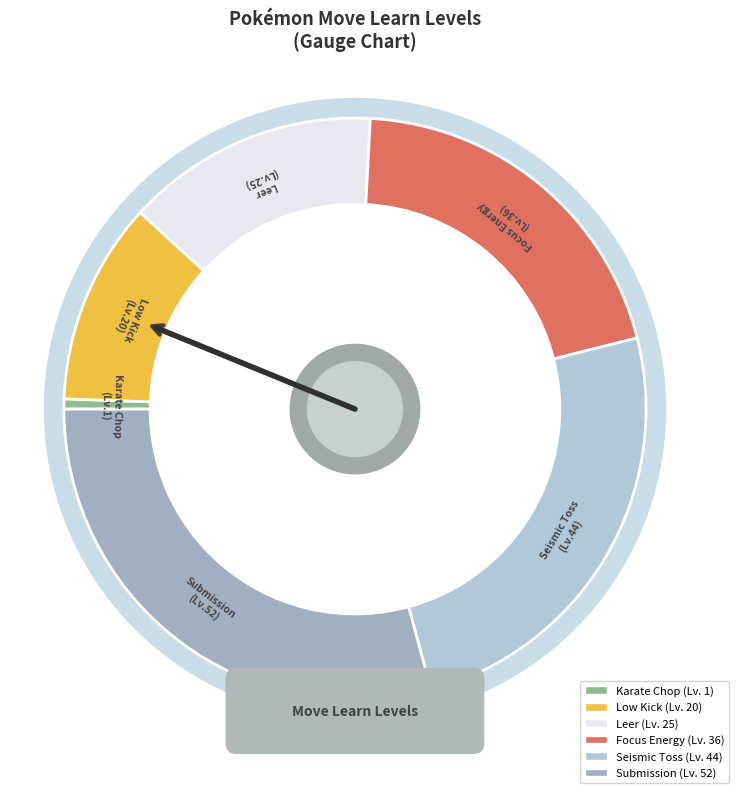

Rank the categories by value from highest to lowest.

Submission, Seismic Toss, Focus Energy, Leer, Low Kick, Karate Chop